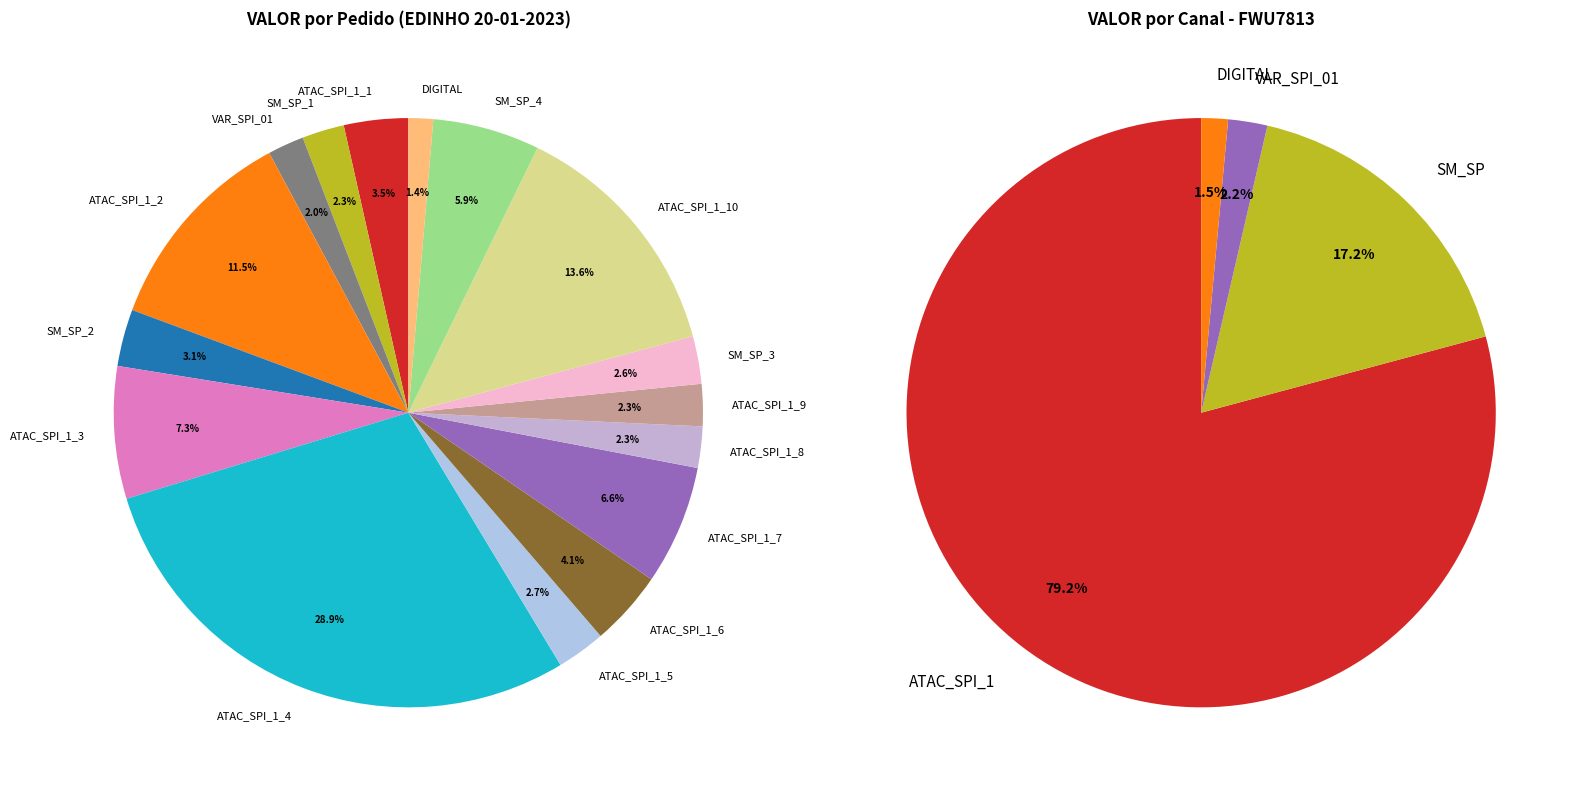

Which slice is the largest?

ATAC_SPI_1_4